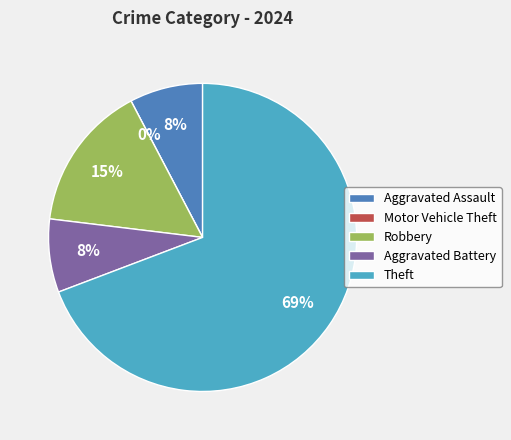

Which slice is the smallest?

Motor Vehicle Theft